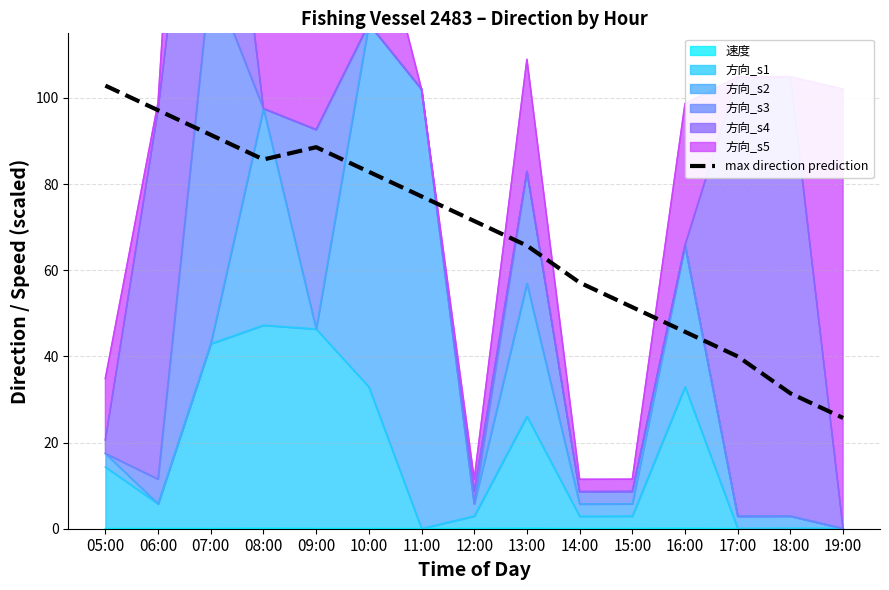

True or false: the data shows 31.4 at 18:00.

True